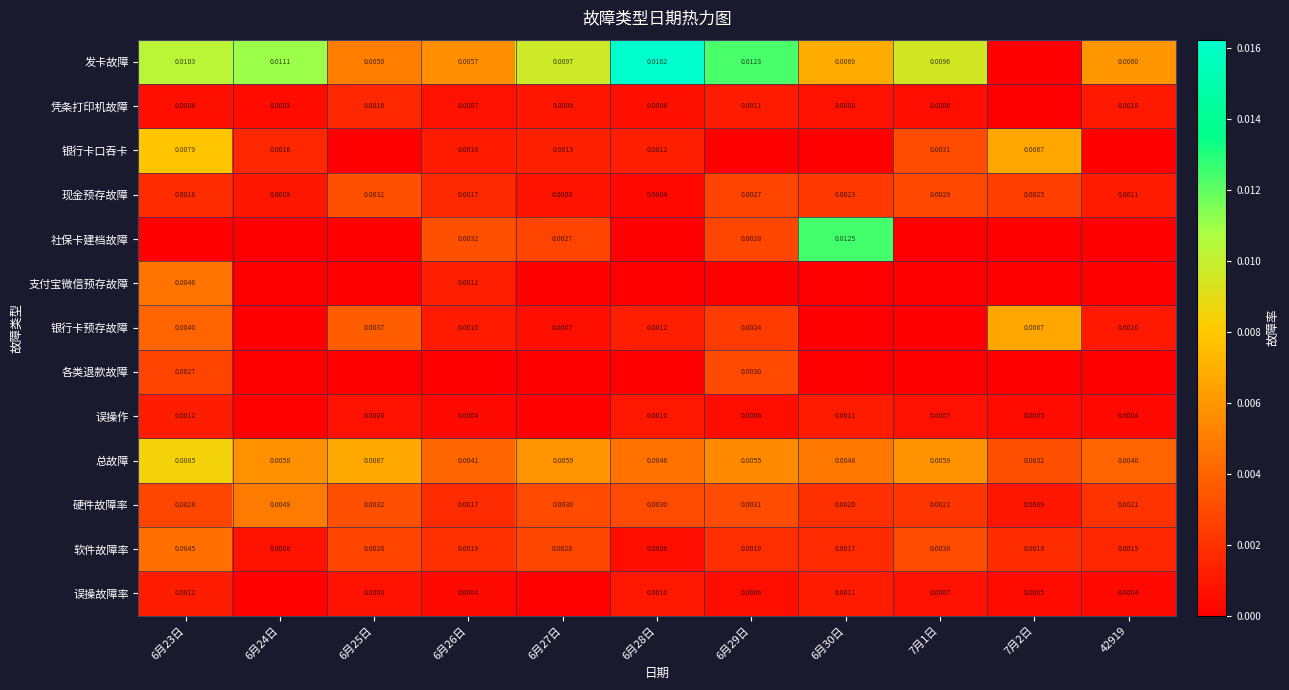

Which label corresponds to the smallest value in the chart?

7月2日